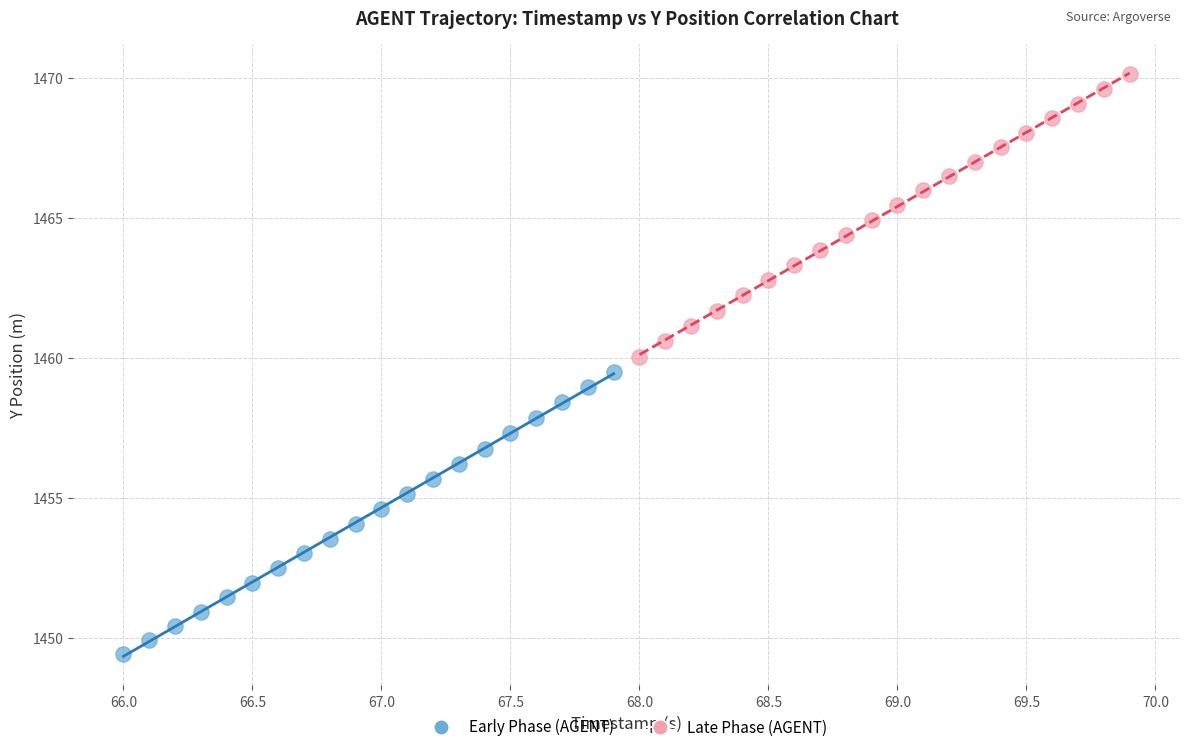

Which series reaches the minimum Y coordinate?

Early Phase (AGENT)